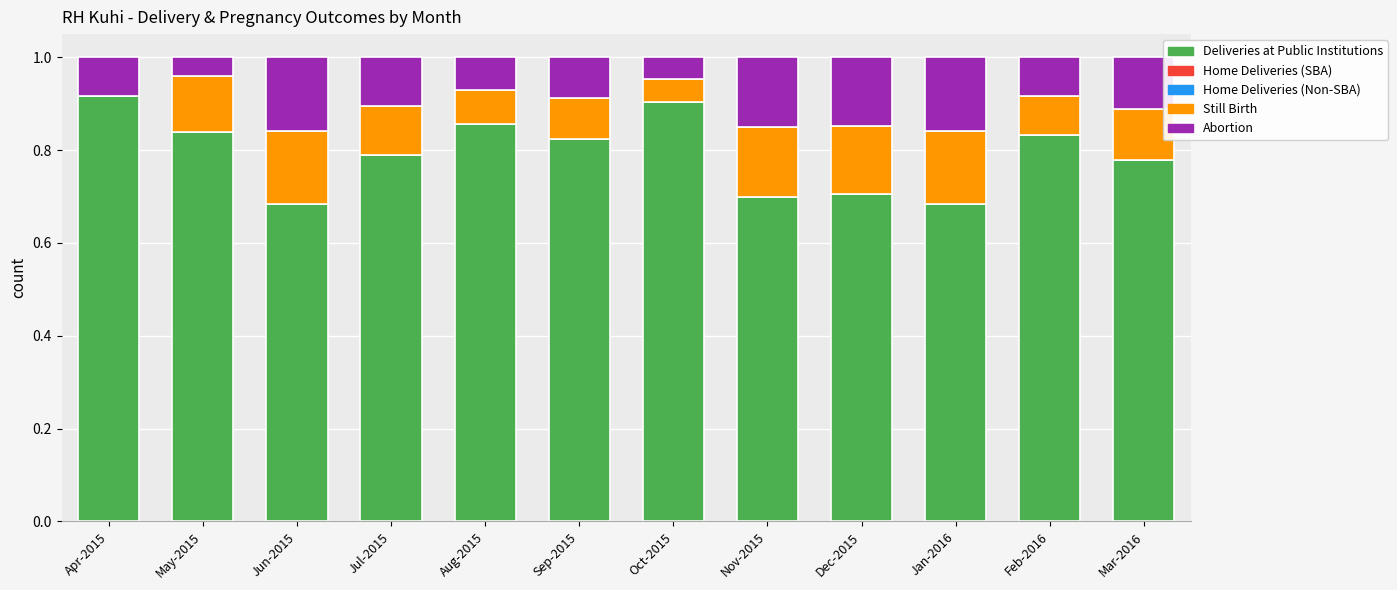

How many categories are shown in the chart?

12